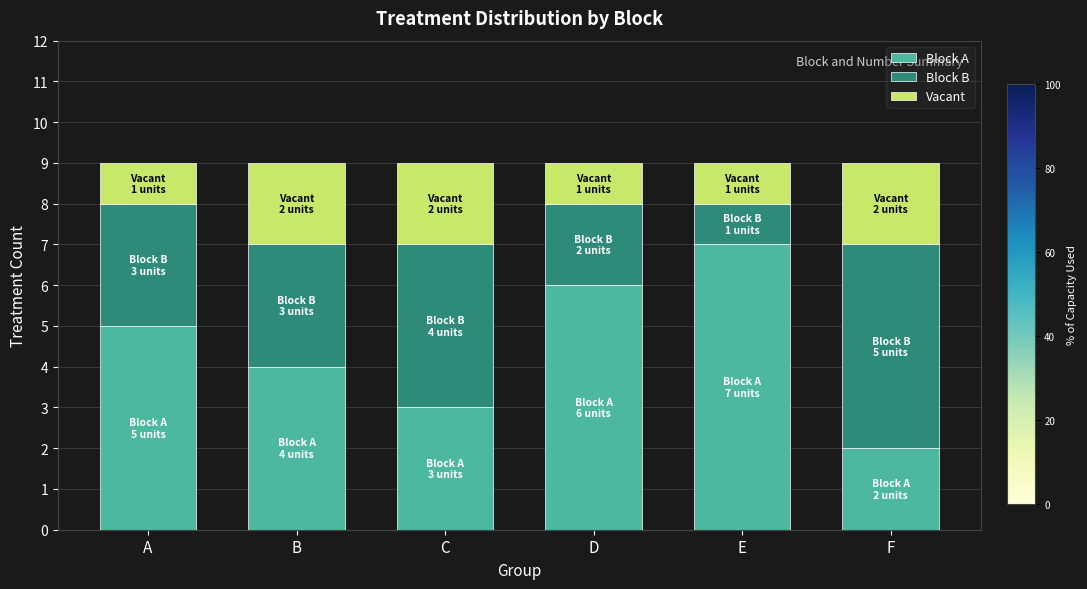

What are all the series names shown in the legend?

Block A, Block B, Vacant